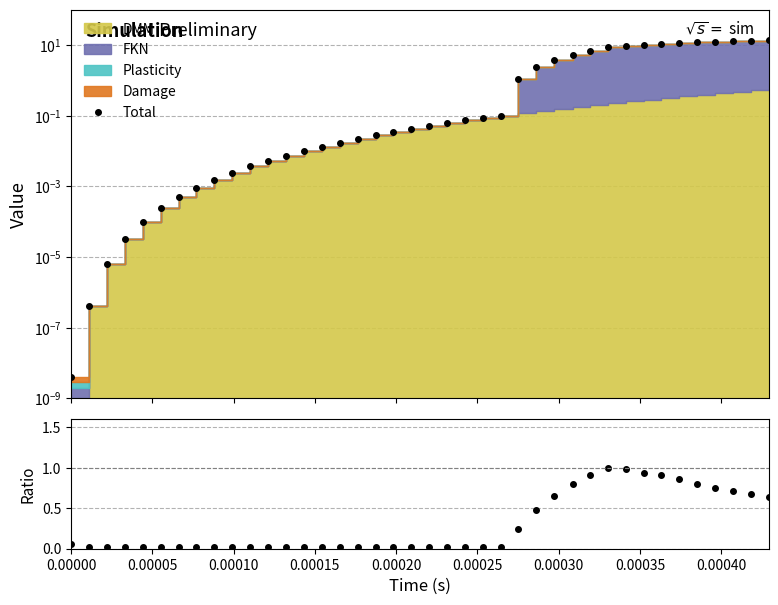

True or false: Total and Ratio cross at least once.

True